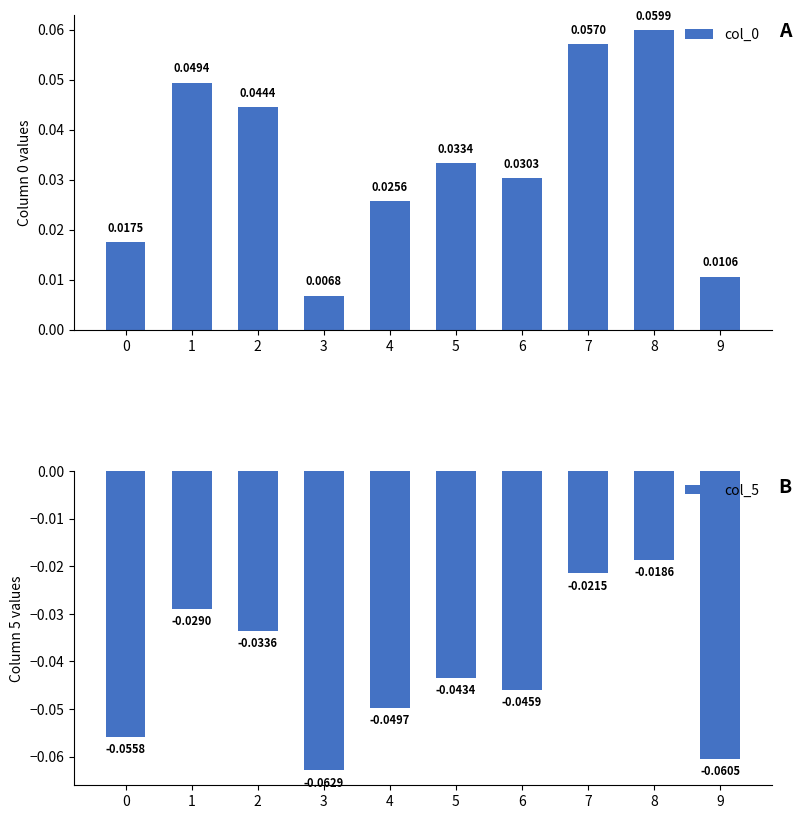

What is the sum of the col_0 values at 1 and 4?

0.1